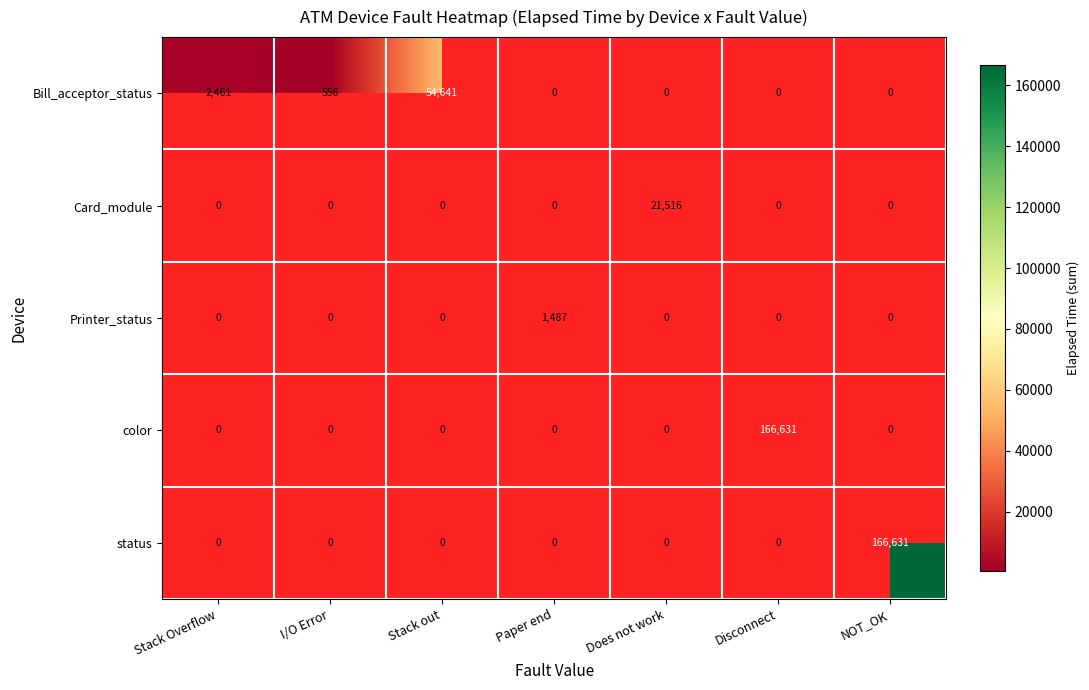

The Card_module series shows 11769 at Does not work. True or false?

False